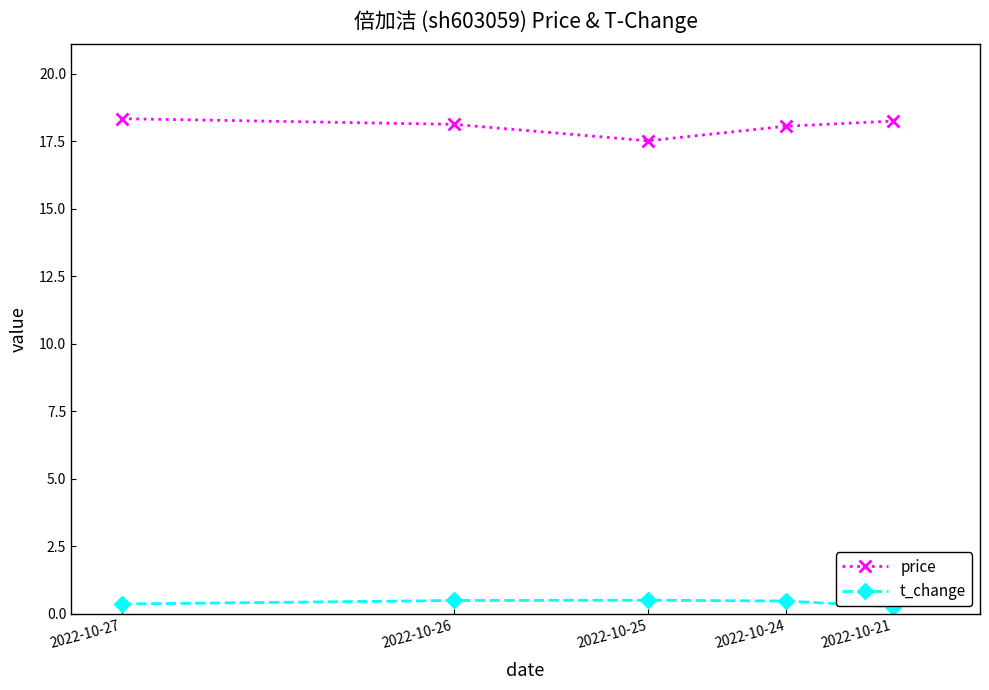

What is the value of the t_change point at the 3rd from the left?

0.5